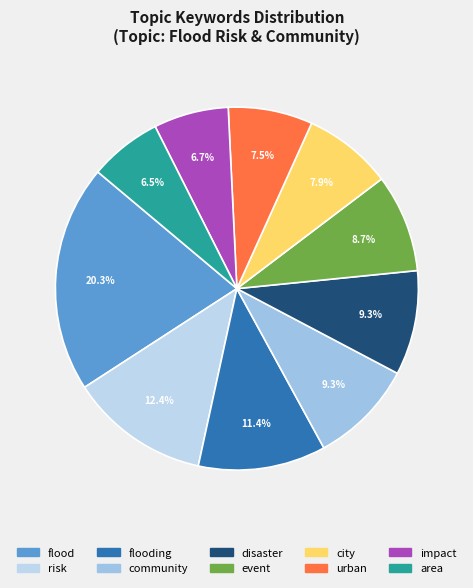

To the nearest percent, what is the difference between the largest and smallest slice percentages?

14%